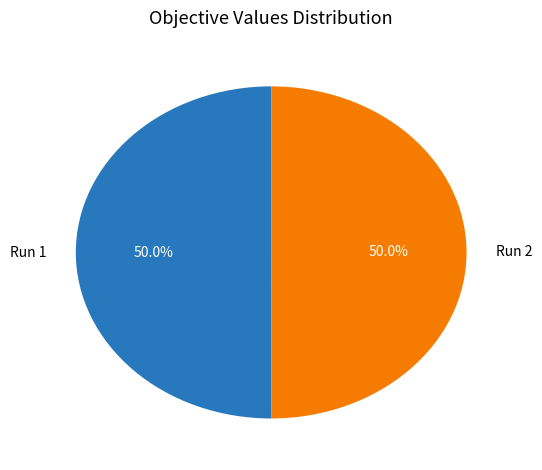

Count the number of slices in the pie.

2